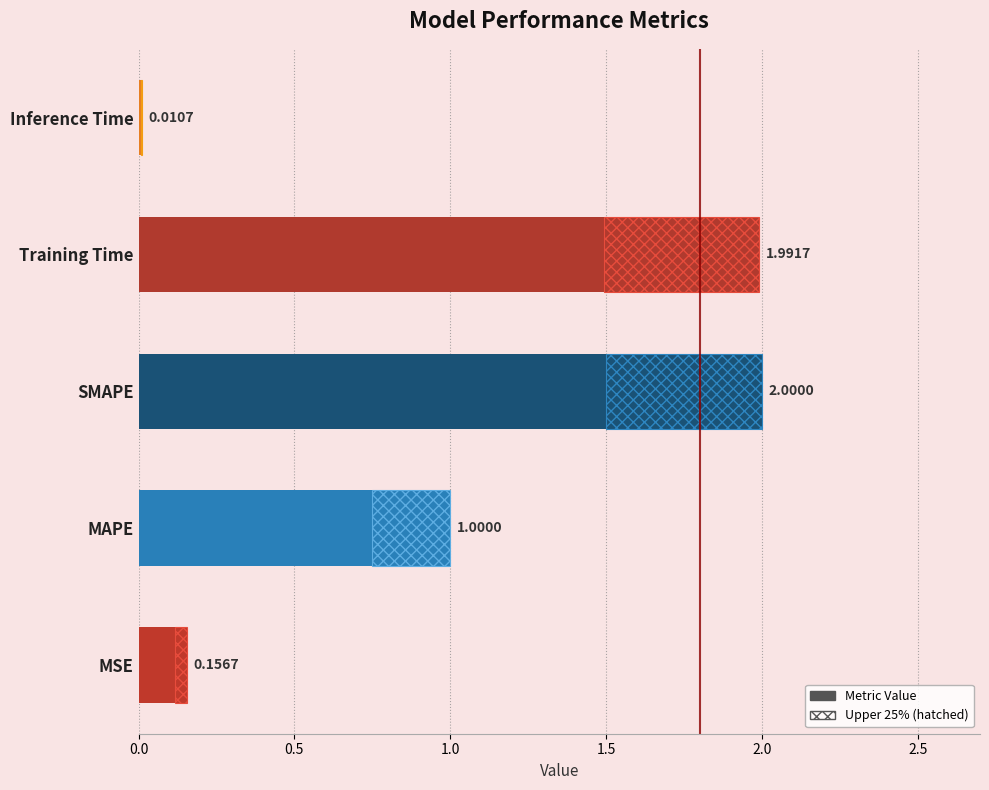

What is the label of the 4th bar from the right?

MAPE